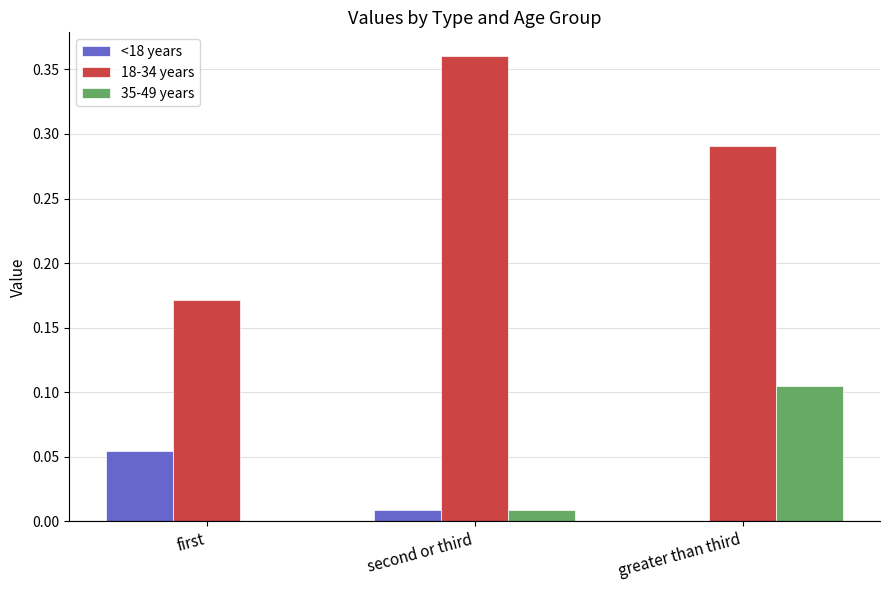

The <18 years series shows 0.0 at second or third. True or false?

True